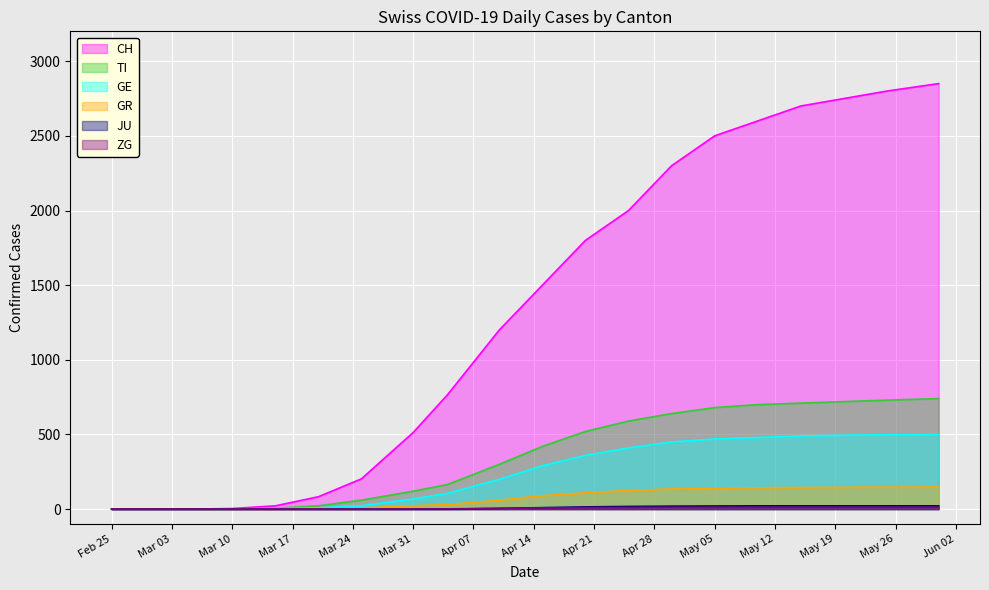

Which series has the largest total across all categories?

CH